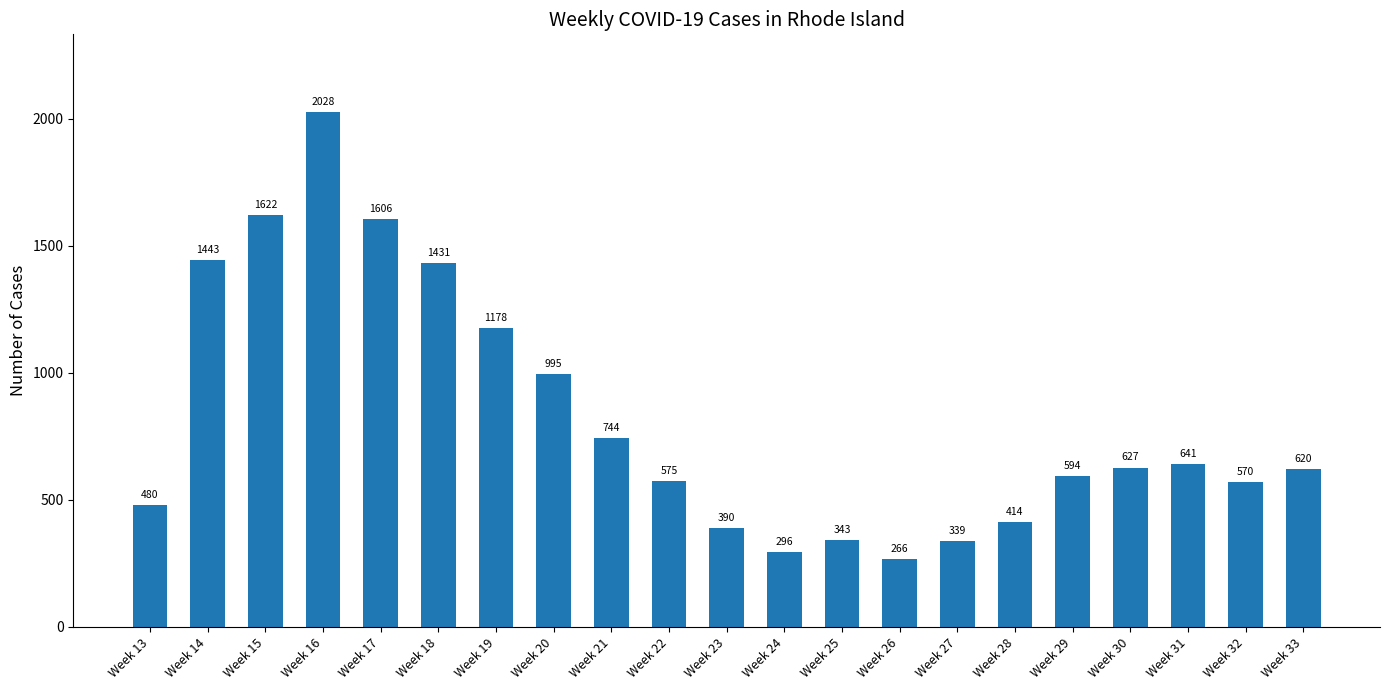

What is the difference between the second highest and second lowest values?

1326